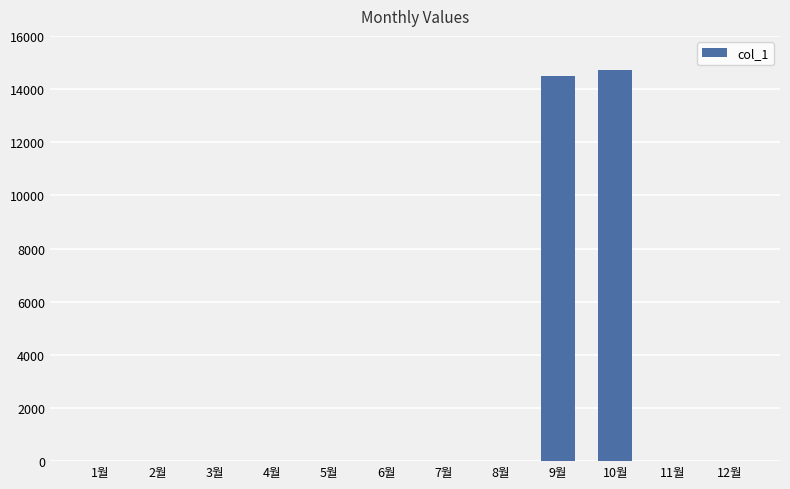

True or false: the data shows -8934 at 1월.

False